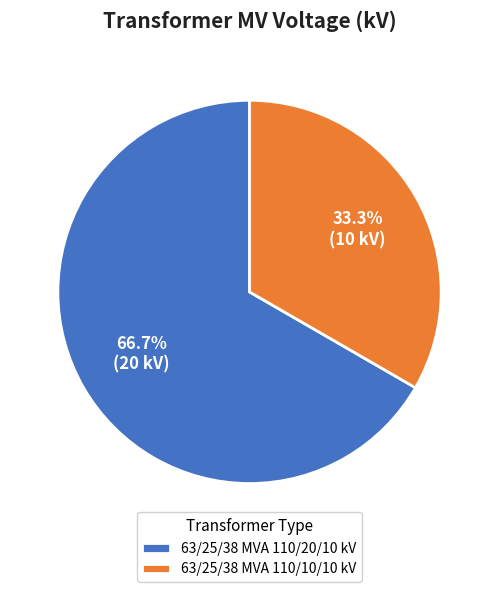

To the nearest percent, what is the average slice percentage?

50%